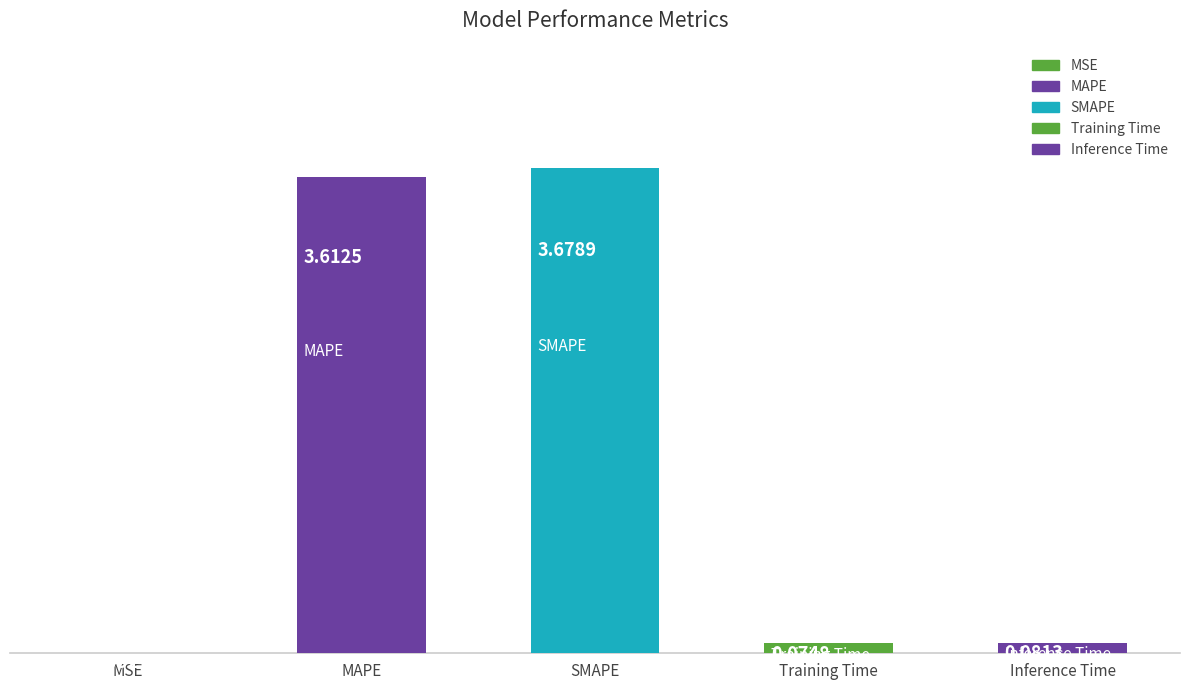

Reading right to left, extract all data points from this chart.

Inference Time=0.1	Training Time=0.1	SMAPE=3.7	MAPE=3.6	MSE=0.0